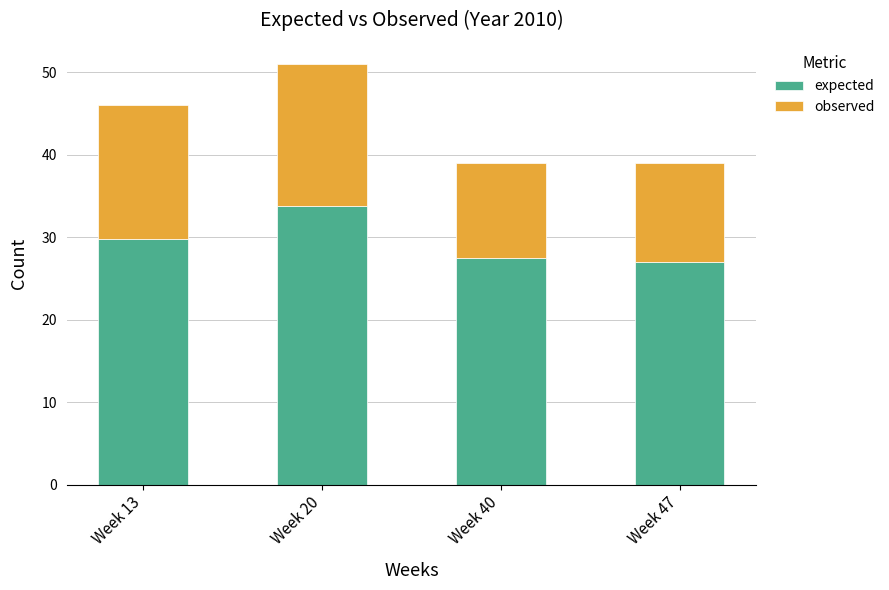

The expected series shows 27.0 at Week 47. True or false?

True